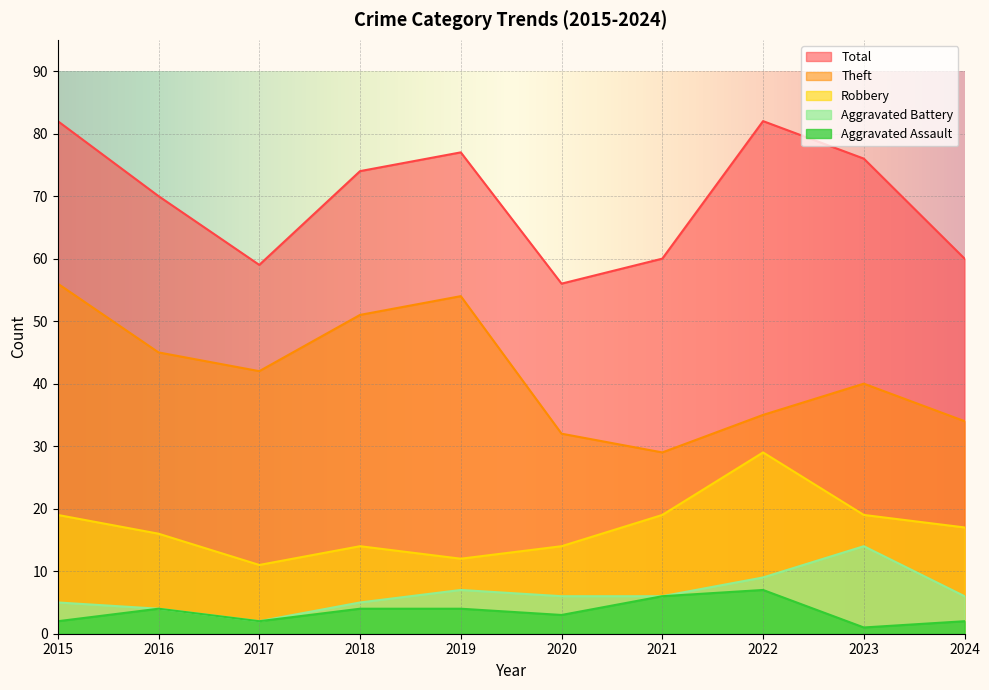

How many lines are shown in the chart?

5